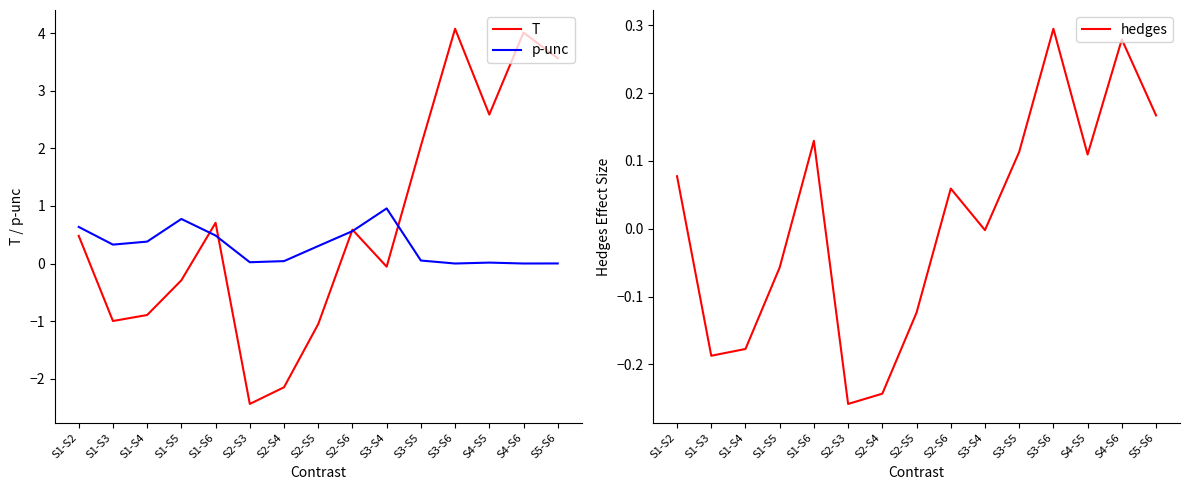

Between S1-S3 and S2-S4, which series saw the biggest shift?

T